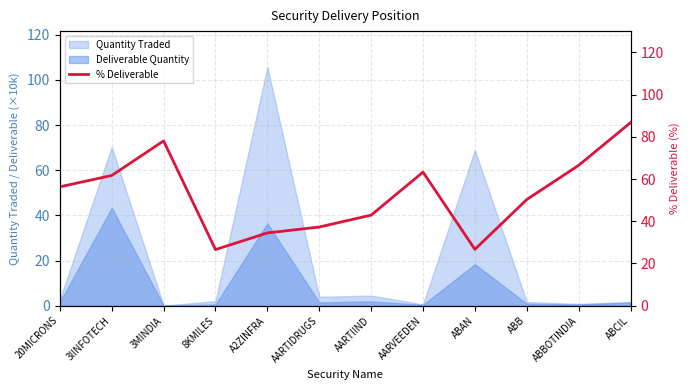

List the labels in order of value, largest first.

ABCIL, 3MINDIA, ABBOTINDIA, AARVEEDEN, 3IINFOTECH, 20MICRONS, ABB, AARTIIND, AARTIDRUGS, A2ZINFRA, ABAN, 8KMILES